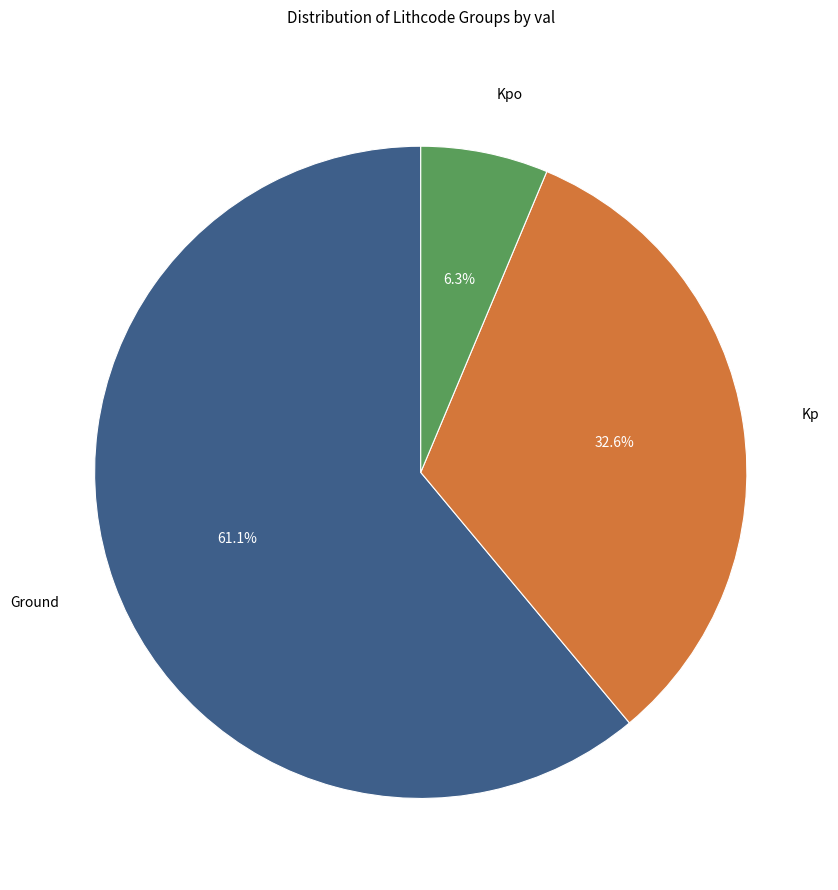

Is there a majority slice in this chart?

Yes